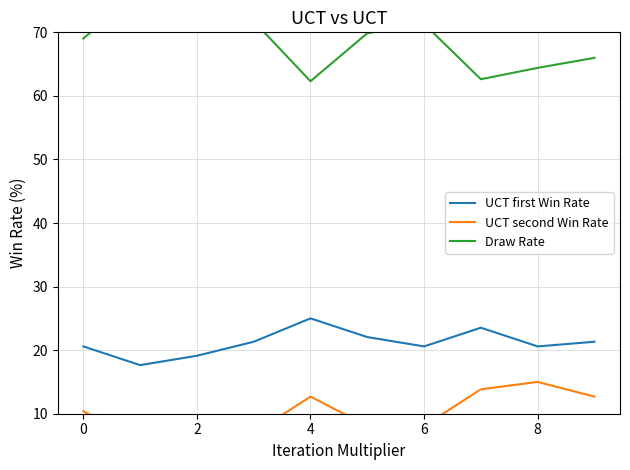

What is the sum of all UCT second Win Rate values?

101.5